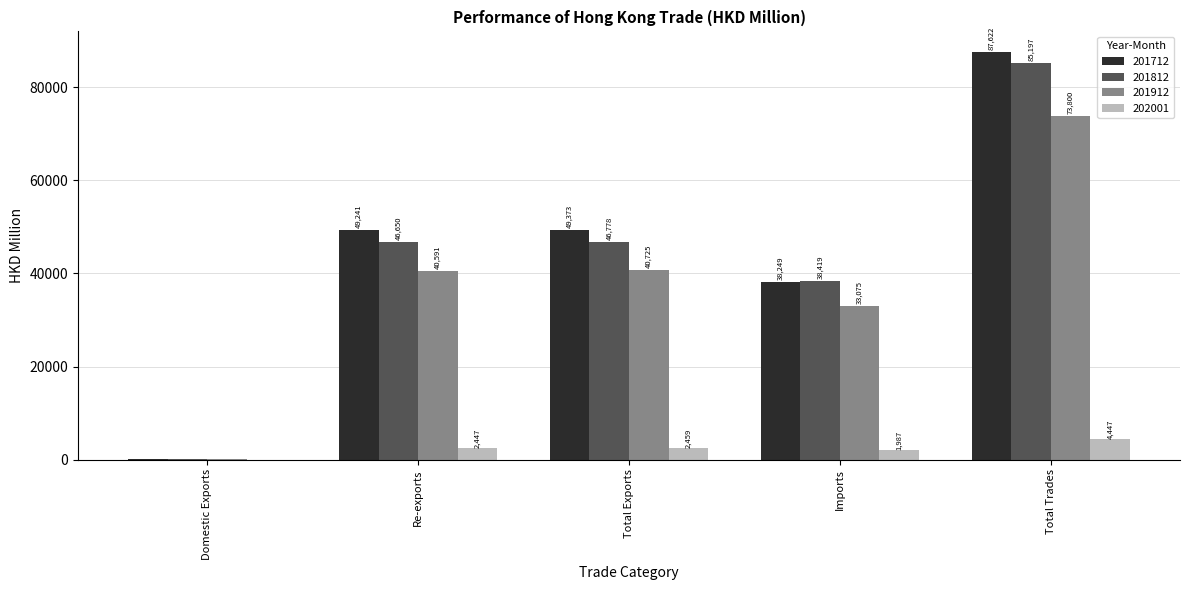

How many categories are shown in the chart?

5